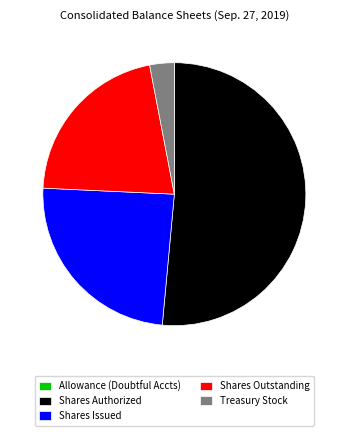

Does Shares Authorized account for over 50% of the chart?

Yes